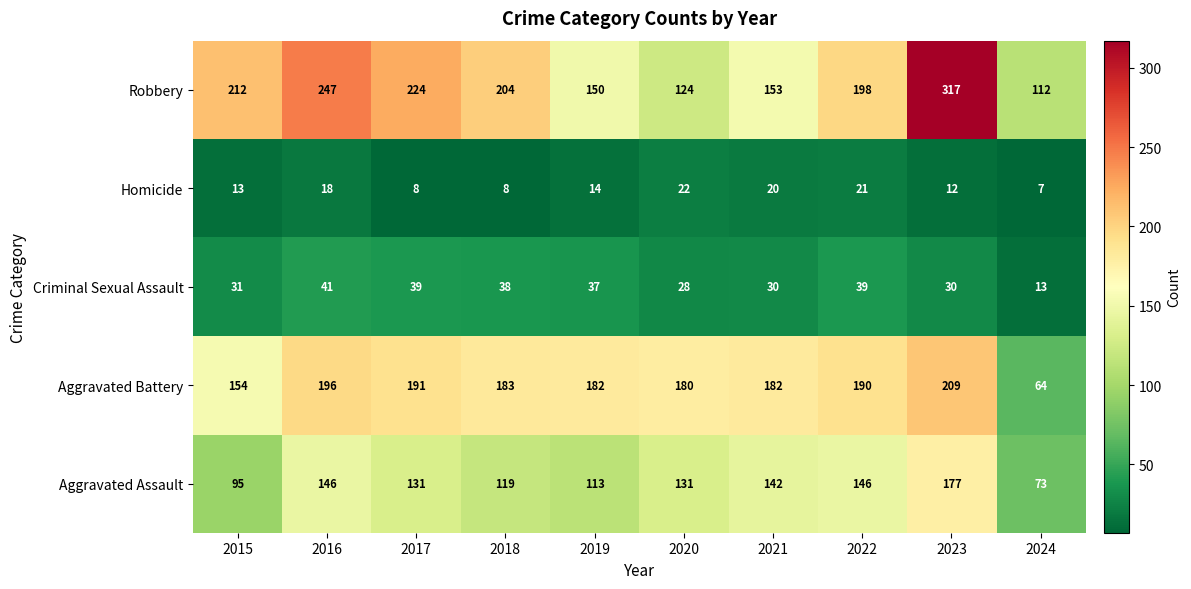

Where is Aggravated Battery nearest to the value 136?

2015